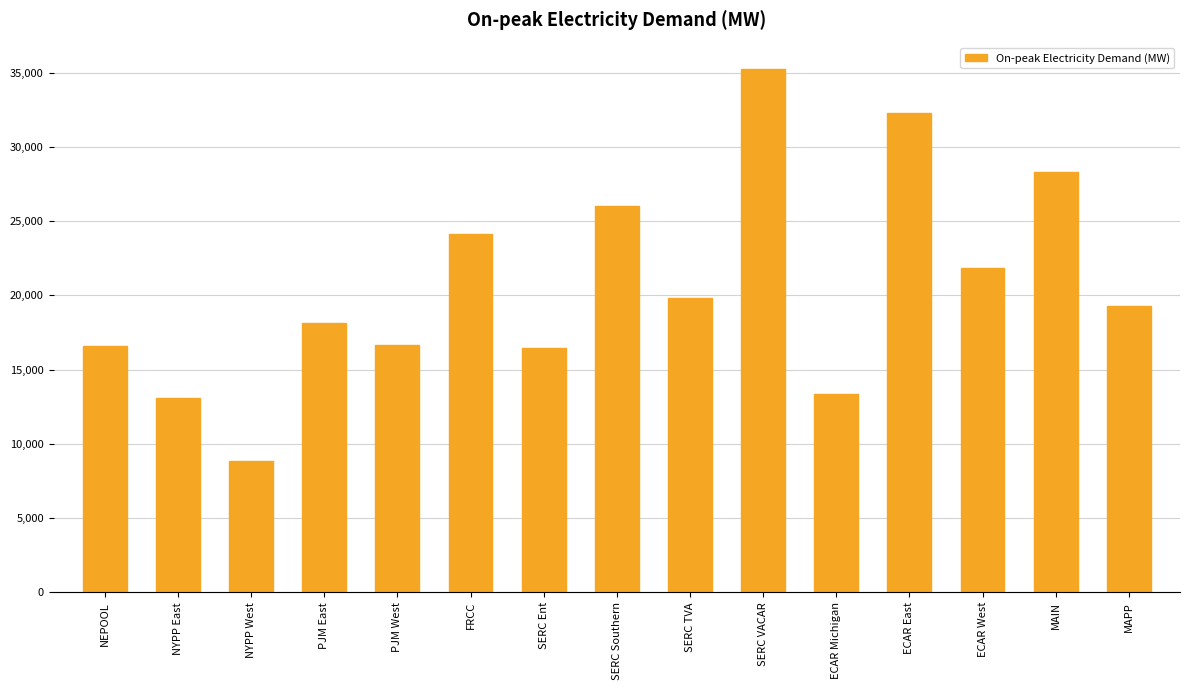

Does the chart contain any negative values?

No